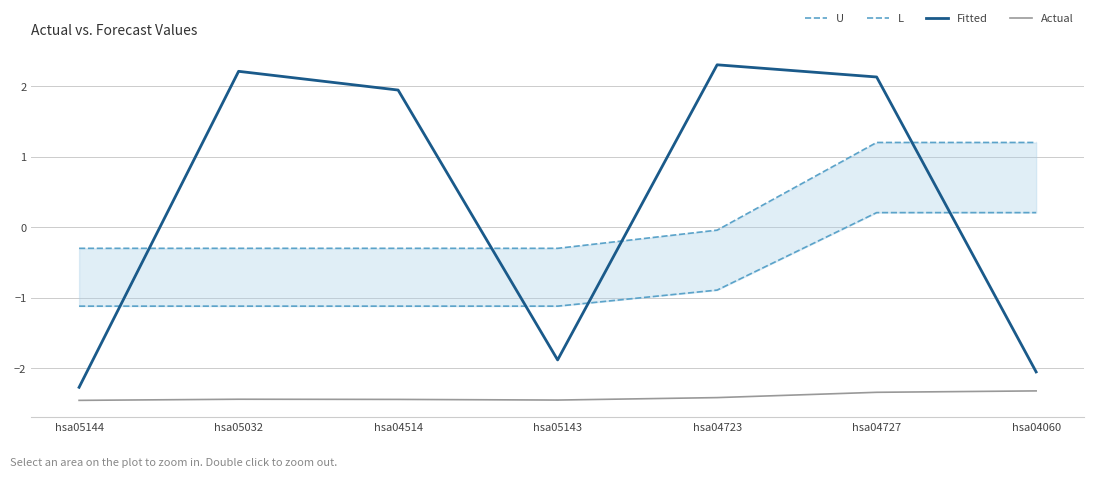

How many values in U are above zero?

2